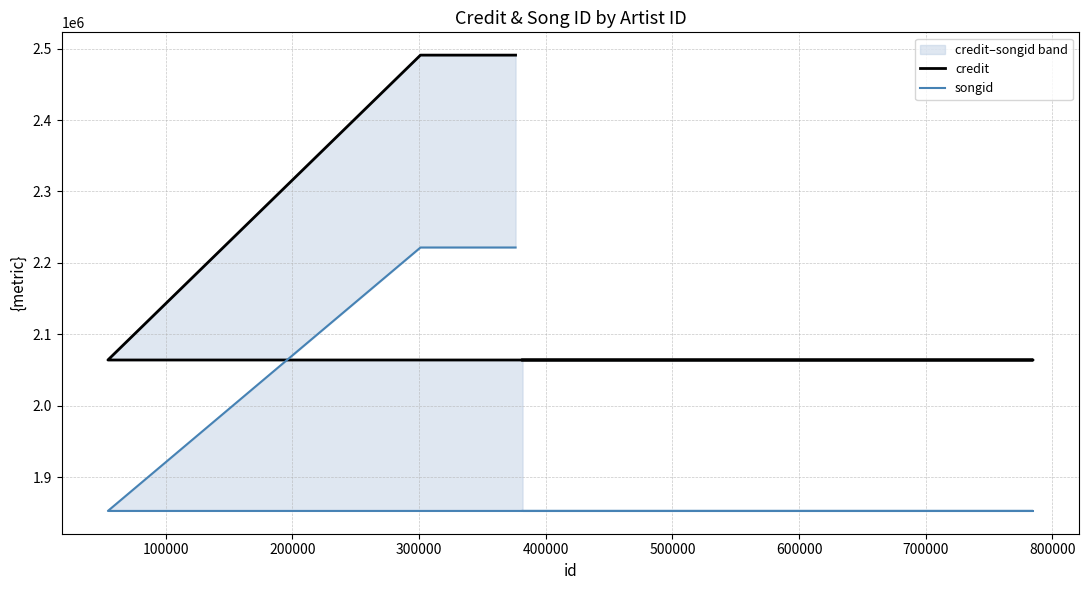

List the series in order of their peak value, lowest first.

songid, credit